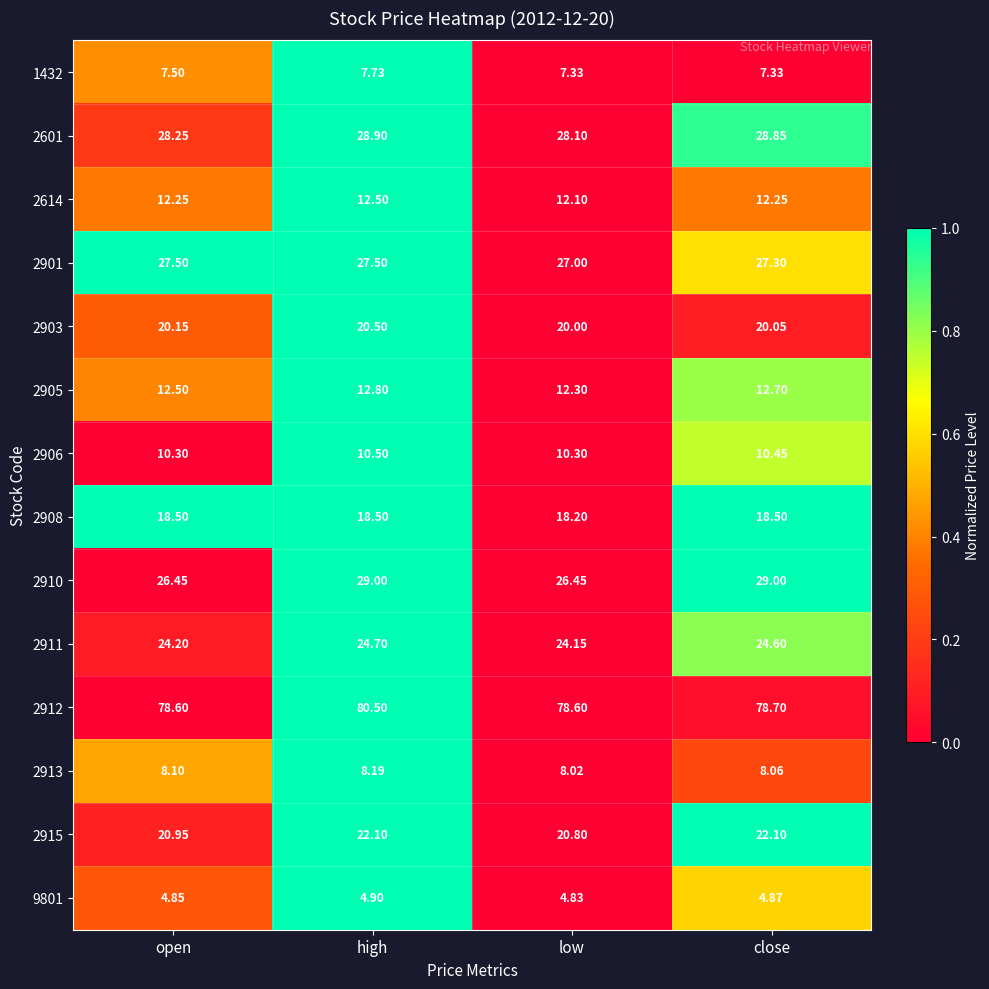

Is the value of 9801 at open greater than the value of 2601 at low?

No